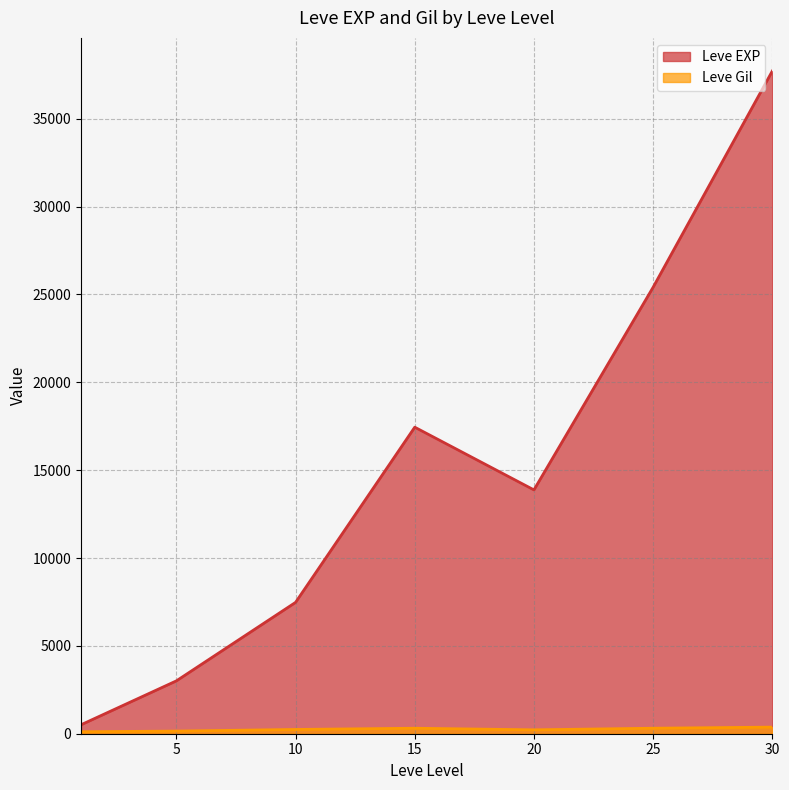

Which series has the widest spread of values?

Leve EXP